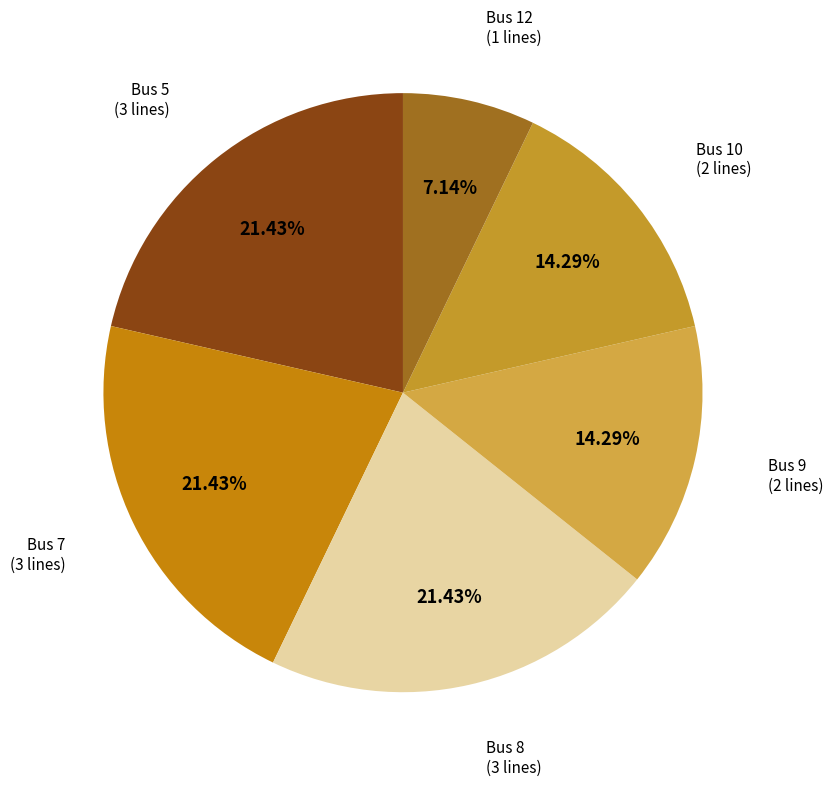

To the nearest percent, what is the average slice percentage?

17%